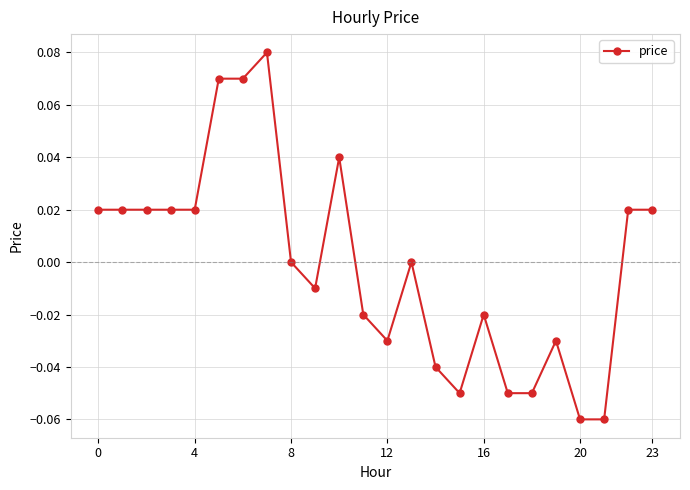

True or false: there are more than 2 points higher than both neighbors.

True